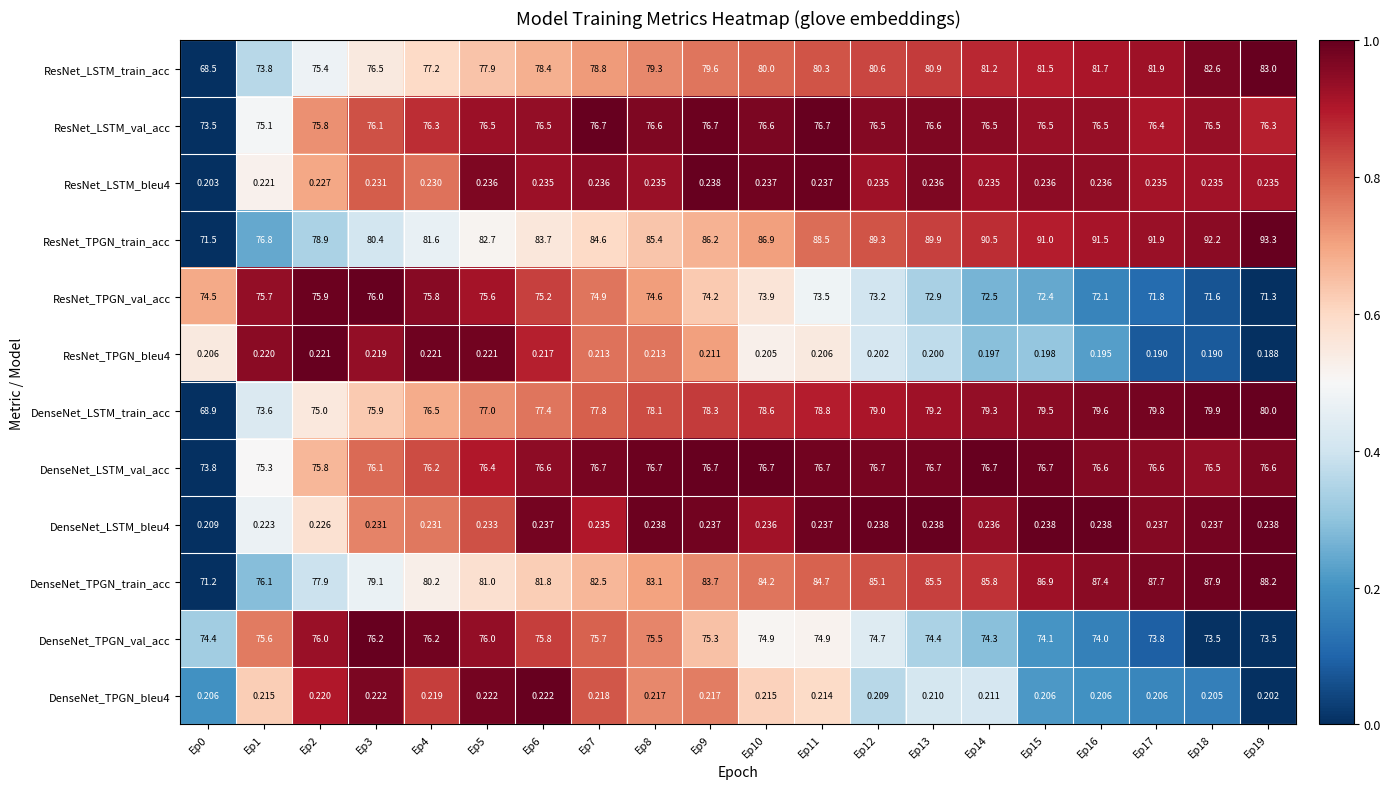

Which series has the widest spread of values?

ResNet_TPGN_train_acc